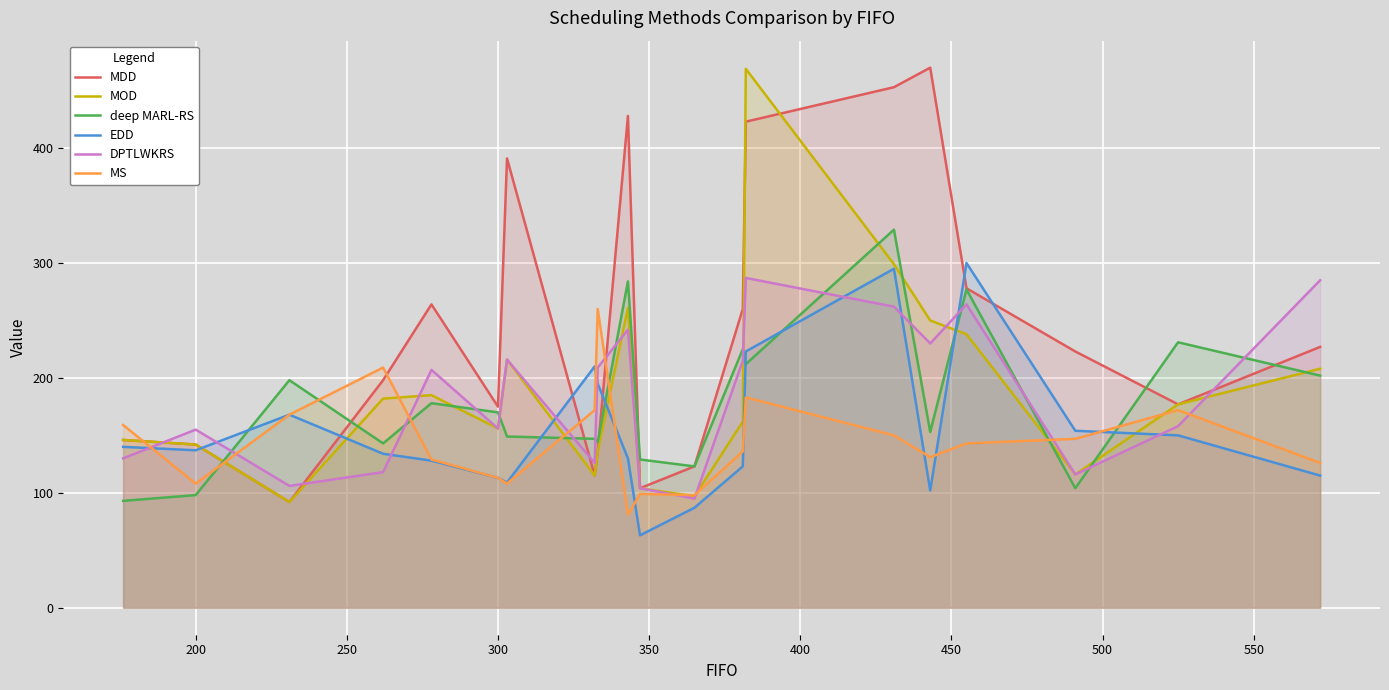

What is the value of the MS point at the 10th from the left?

81